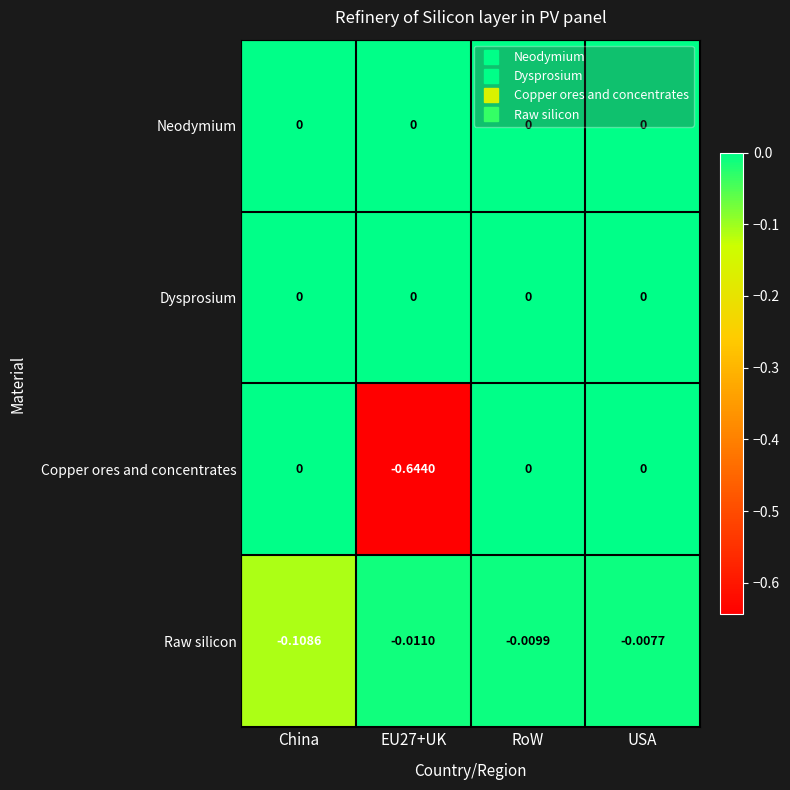

Is the value of Dysprosium at China greater than the value of Raw silicon at EU27+UK?

Yes